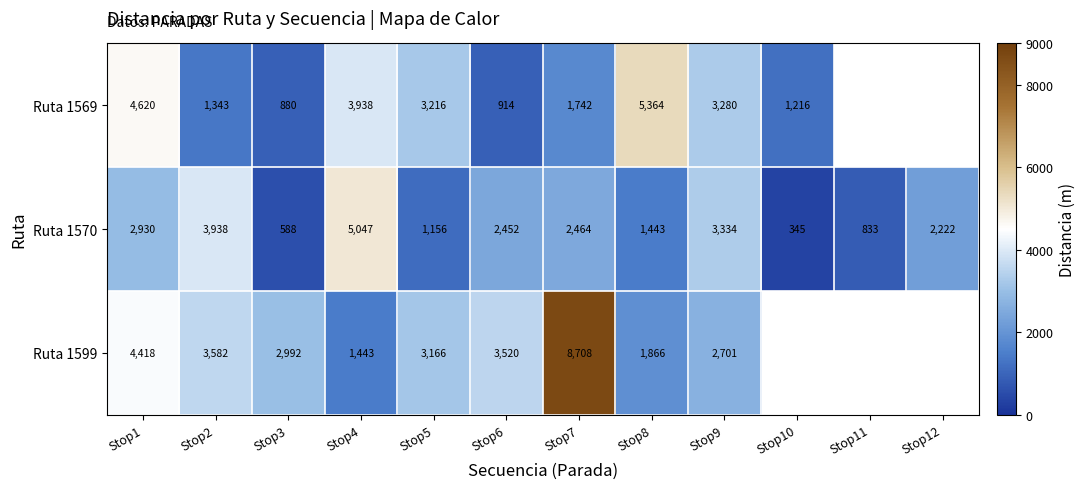

List the labels in order of Ruta 1570 value, smallest first.

Stop10, Stop3, Stop11, Stop5, Stop8, Stop12, Stop6, Stop7, Stop1, Stop9, Stop2, Stop4